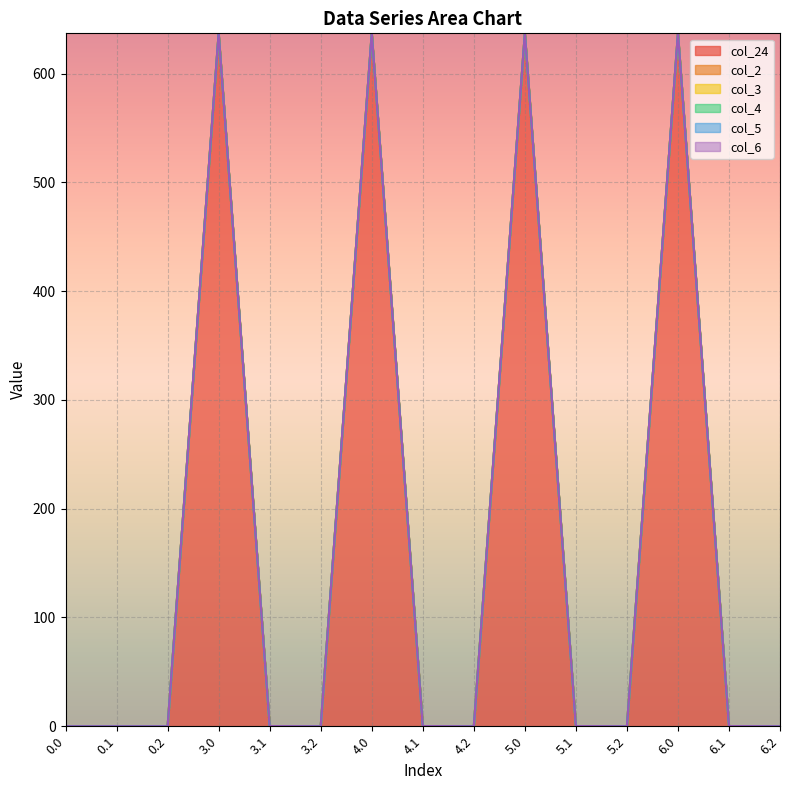

How many lines are shown in the chart?

6